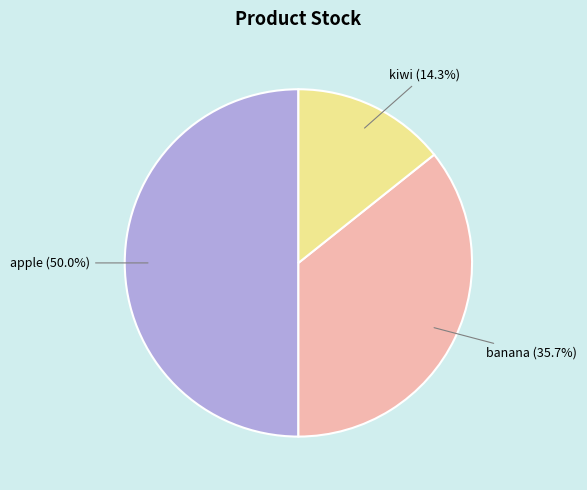

Is it true that kiwi is 20% of the pie?

False